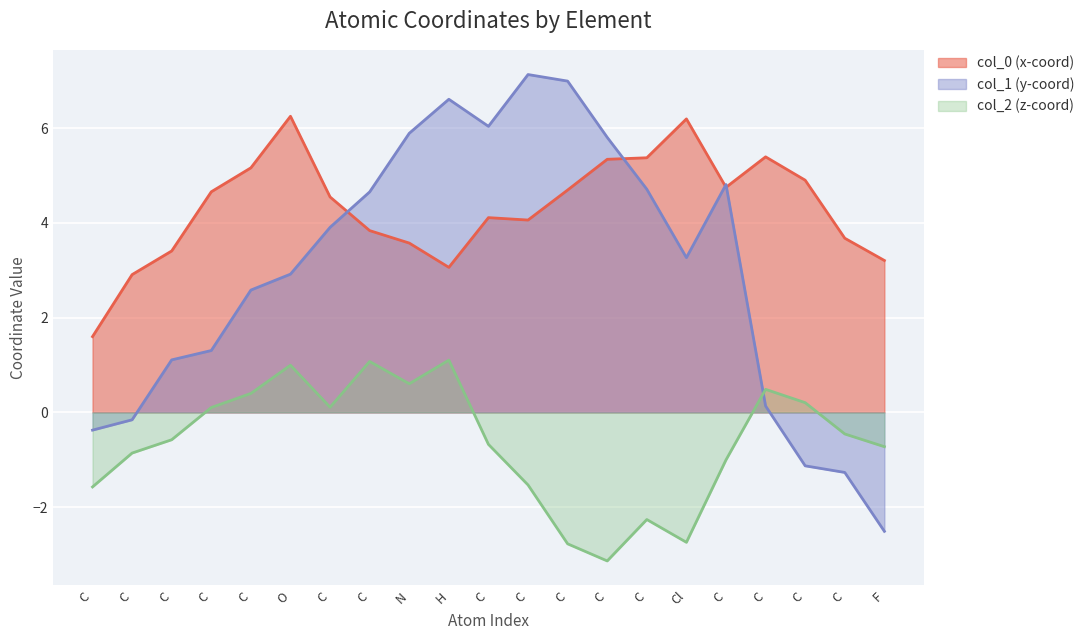

At which category is the sum across all series the highest?

H